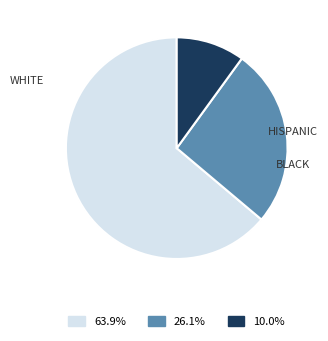

Is there any slice that represents more than half of the pie?

Yes